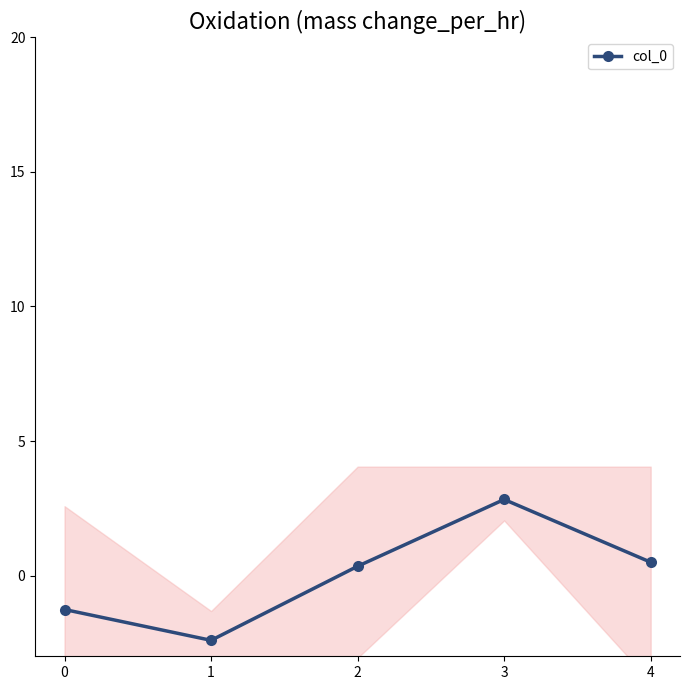

Rank the categories by value from highest to lowest.

3, 4, 2, 0, 1